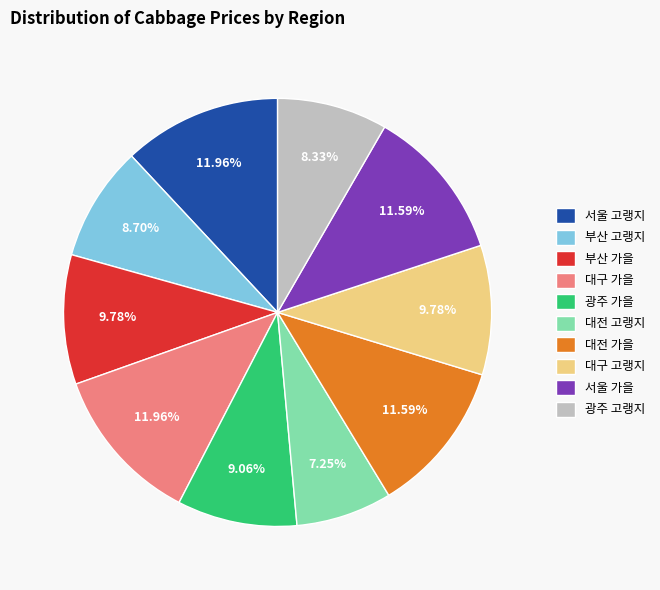

To the nearest percent, what portion does 서울 가을 represent?

12%